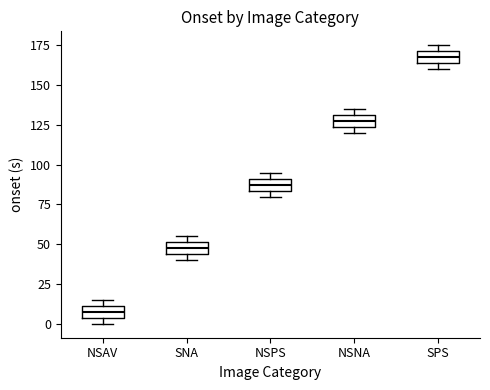

Which box has the lowest median line?

NSAV